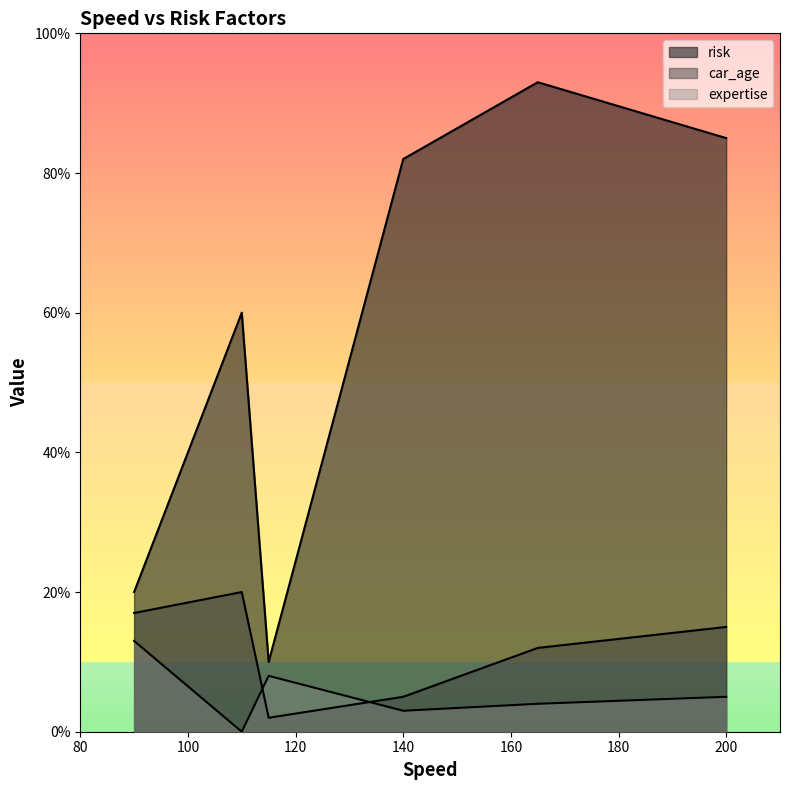

True or false: risk and expertise cross at least once.

False